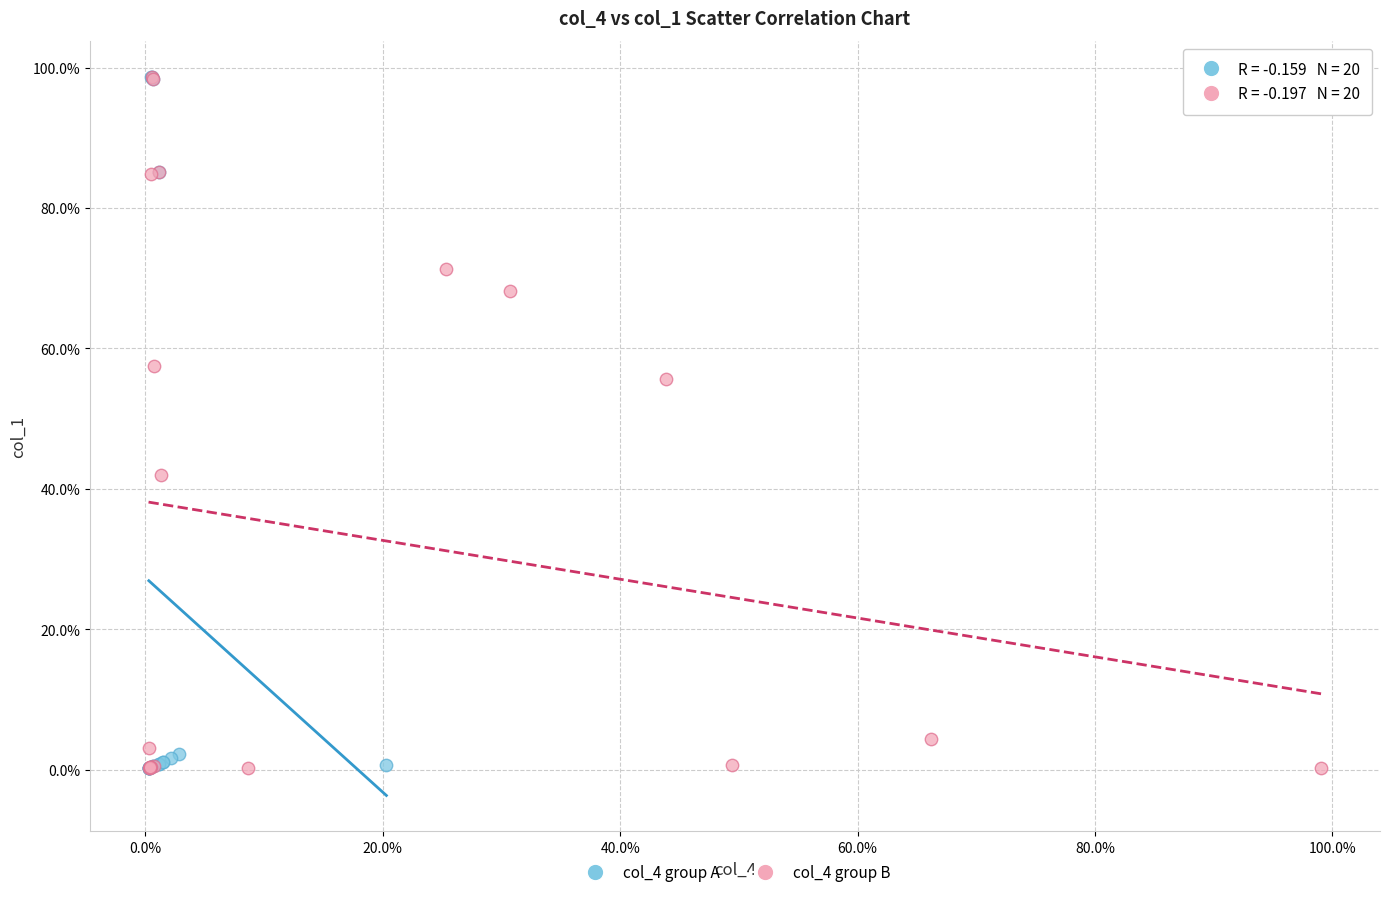

What are all the series names shown in the legend?

col_4 group A, col_4 group B